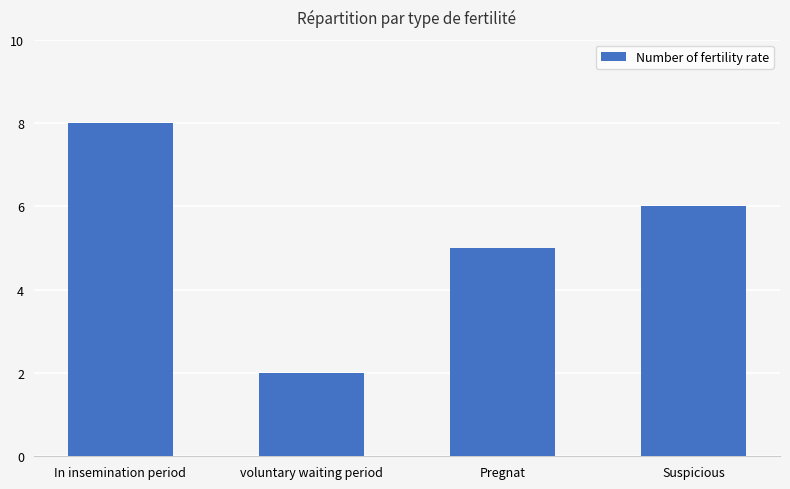

Are the bars grouped side by side (vs. stacked)?

No